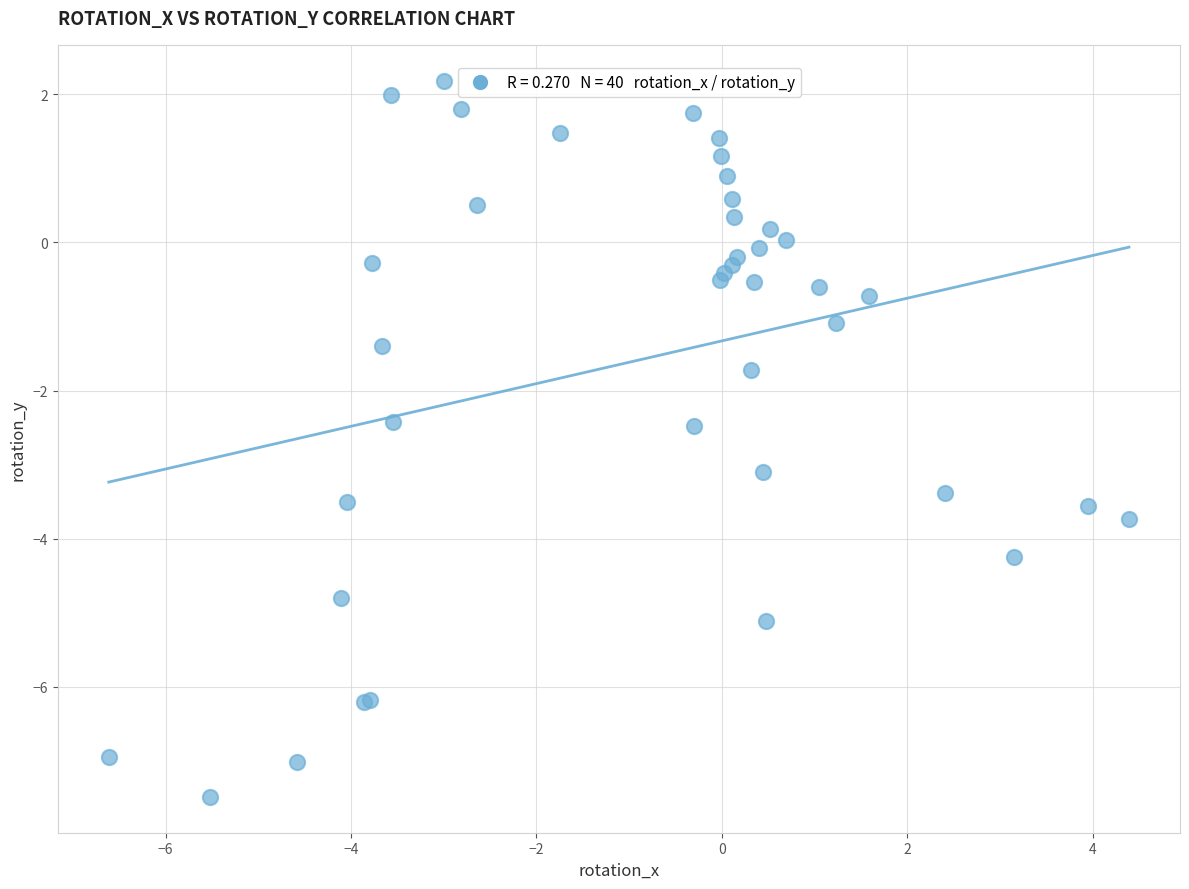

What Y value in the scatter plot is closest to -2?

-1.7